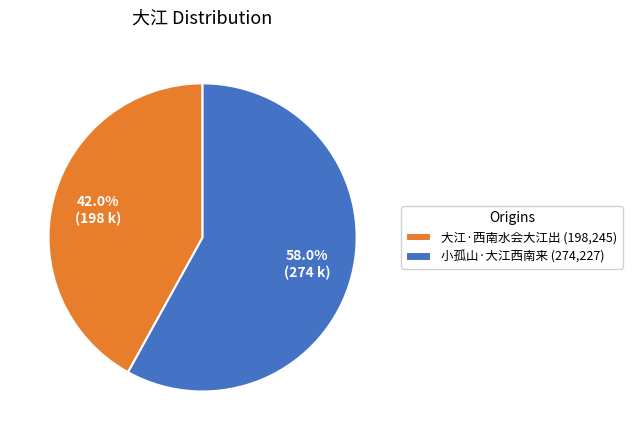

What percentage is the 小孤山·大江西南来 slice, to the nearest percent?

58%